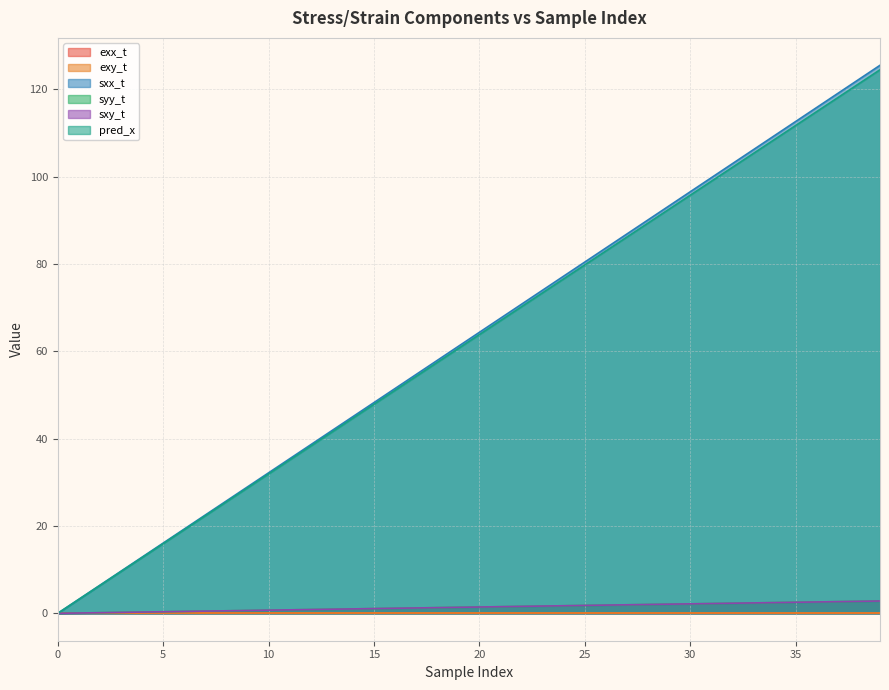

True or false: sxx_t and sxy_t intersect in this chart.

False